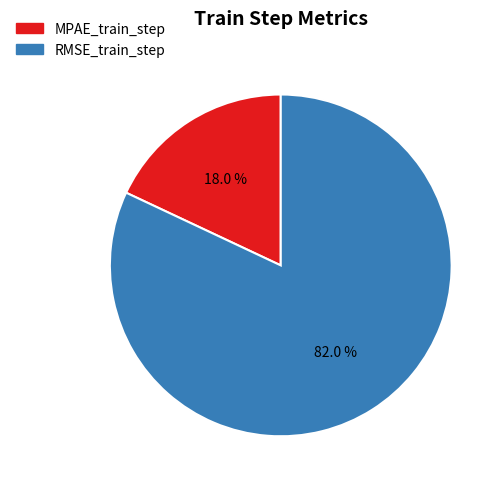

What percentage do MPAE_train_step and RMSE_train_step together represent?

100.0%